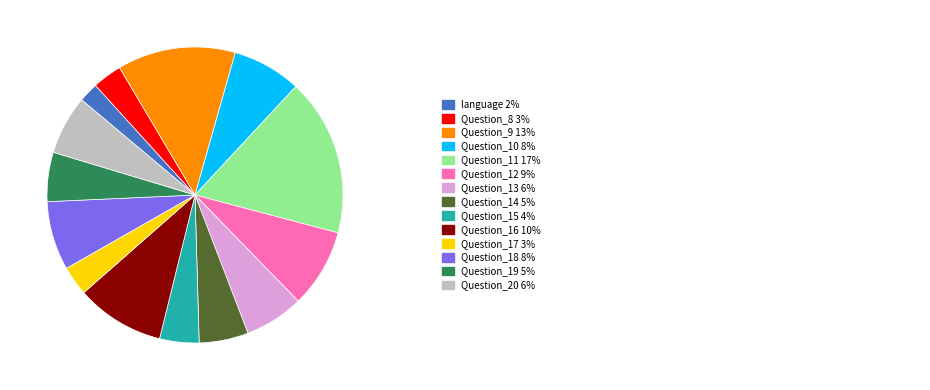

Does any single category account for the majority?

No